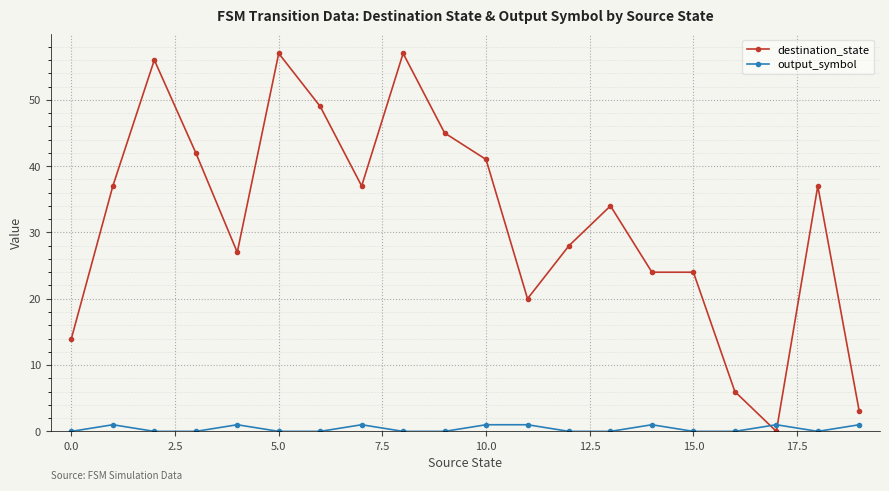

What is the value of the destination_state point at the 14th from the left?

34